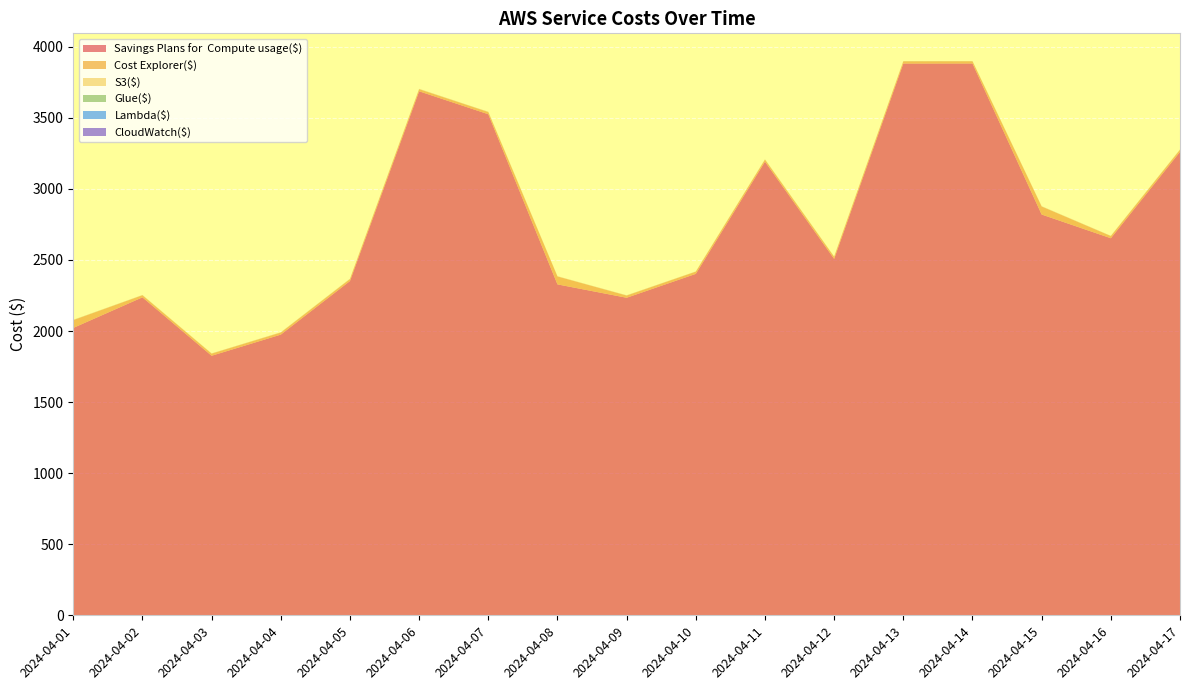

Reading left to right, transcribe all the data shown in this chart.

Savings Plans for  Compute usage($): 2024-04-01=2022.0	2024-04-02=2237.2	2024-04-03=1826.0	2024-04-04=1974.8	2024-04-05=2351.8	2024-04-06=3686.8	2024-04-07=3525.3	2024-04-08=2328.2	2024-04-09=2234.1	2024-04-10=2402.2	2024-04-11=3191.9	2024-04-12=2507.7	2024-04-13=3882.1	2024-04-14=3882.4	2024-04-15=2819.7	2024-04-16=2652.9	2024-04-17=3260.5
Cost Explorer($): 2024-04-01=54.9	2024-04-02=14.8	2024-04-03=15.0	2024-04-04=14.7	2024-04-05=14.2	2024-04-06=15.1	2024-04-07=15.5	2024-04-08=55.8	2024-04-09=15.6	2024-04-10=15.6	2024-04-11=14.7	2024-04-12=14.9	2024-04-13=15.5	2024-04-14=15.6	2024-04-15=56.5	2024-04-16=15.5	2024-04-17=15.5
S3($): 2024-04-01=1.4	2024-04-02=1.3	2024-04-03=1.3	2024-04-04=1.5	2024-04-05=1.2	2024-04-06=1.5	2024-04-07=1.5	2024-04-08=1.4	2024-04-09=1.3	2024-04-10=1.1	2024-04-11=1.2	2024-04-12=1.3	2024-04-13=1.3	2024-04-14=1.2	2024-04-15=1.5	2024-04-16=1.3	2024-04-17=1.4
Glue($): 2024-04-01=0.5	2024-04-02=0.3	2024-04-03=0.3	2024-04-04=0.3	2024-04-05=0.4	2024-04-06=0.4	2024-04-07=0.5	2024-04-08=0.2	2024-04-09=0.5	2024-04-10=0.3	2024-04-11=0.3	2024-04-12=0.4	2024-04-13=0.5	2024-04-14=0.4	2024-04-15=0.5	2024-04-16=0.3	2024-04-17=0.4
Lambda($): 2024-04-01=0.0	2024-04-02=0.0	2024-04-03=0.0	2024-04-04=0.0	2024-04-05=0.0	2024-04-06=0.0	2024-04-07=0.0	2024-04-08=0.0	2024-04-09=0.0	2024-04-10=0.0	2024-04-11=0.0	2024-04-12=0.0	2024-04-13=0.0	2024-04-14=0.0	2024-04-15=0.0	2024-04-16=0.0	2024-04-17=0.0
CloudWatch($): 2024-04-01=0.0	2024-04-02=0.0	2024-04-03=0.0	2024-04-04=0.0	2024-04-05=0.0	2024-04-06=0.0	2024-04-07=0.0	2024-04-08=0.0	2024-04-09=0.0	2024-04-10=0.0	2024-04-11=0.0	2024-04-12=0.0	2024-04-13=0.0	2024-04-14=0.0	2024-04-15=0.0	2024-04-16=0.0	2024-04-17=0.0